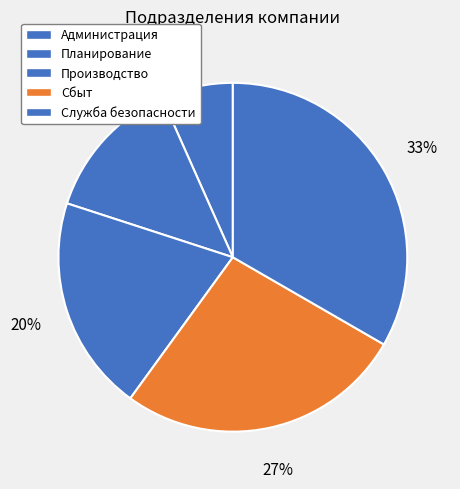

True or false: Планирование accounts for 23% of the total.

False